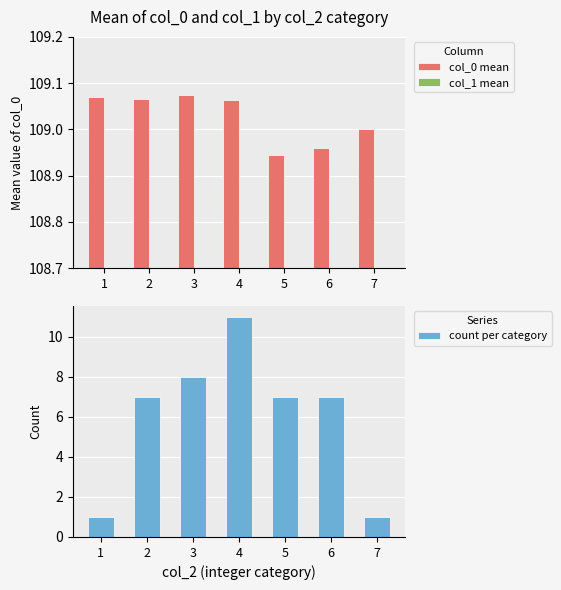

Is it true that count per category equals 12.5 at 3?

False